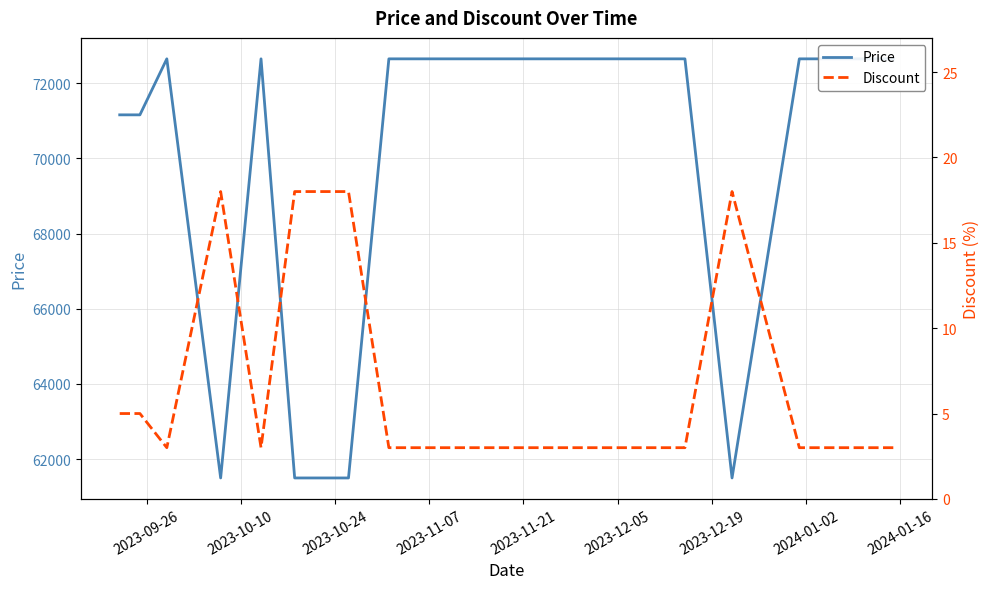

The value of Discount at 2023-09-26 is 8. True or false?

False